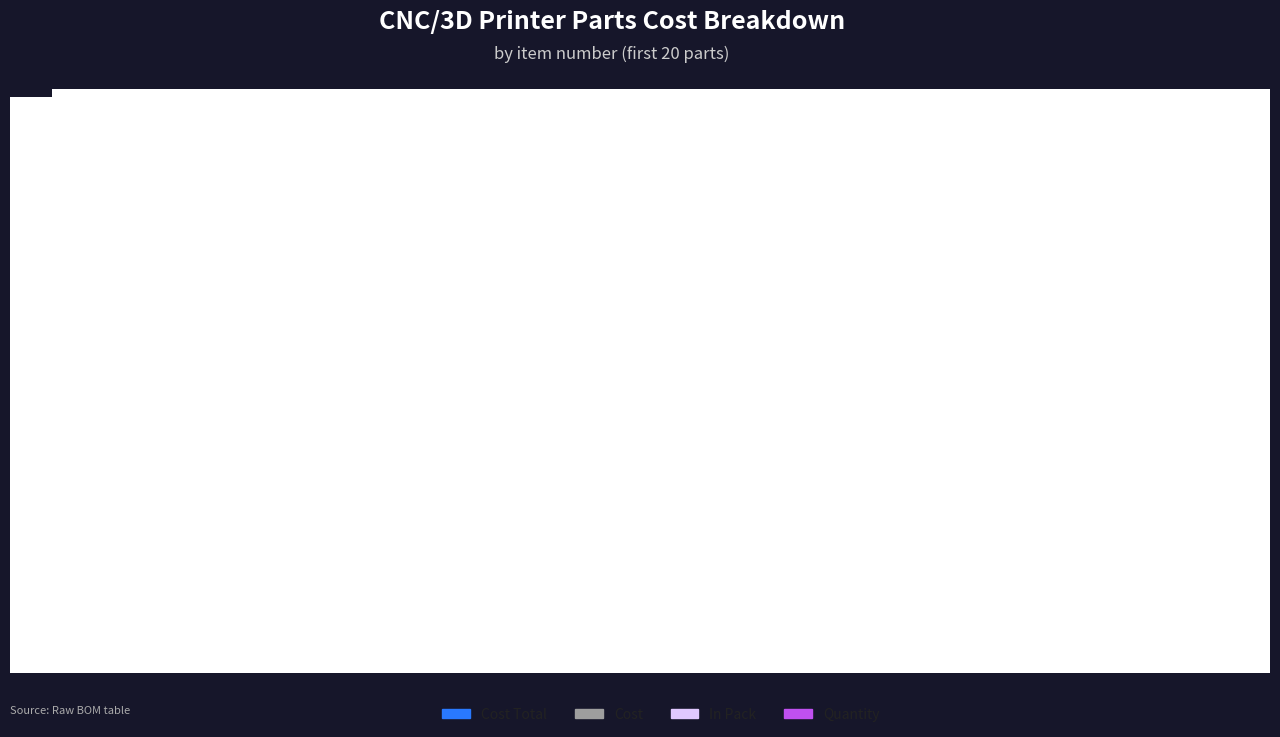

What is the sum of all Cost Total values?

497.7